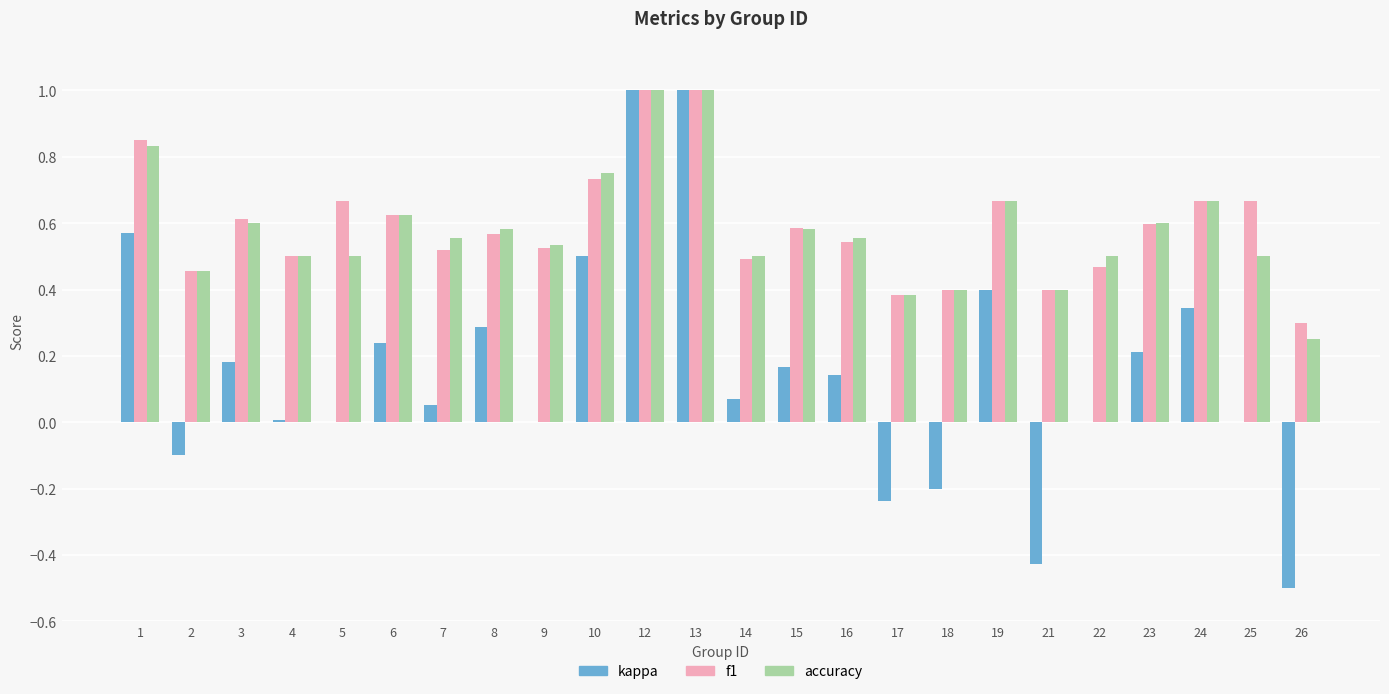

The kappa series shows 0.2 at 6. True or false?

True